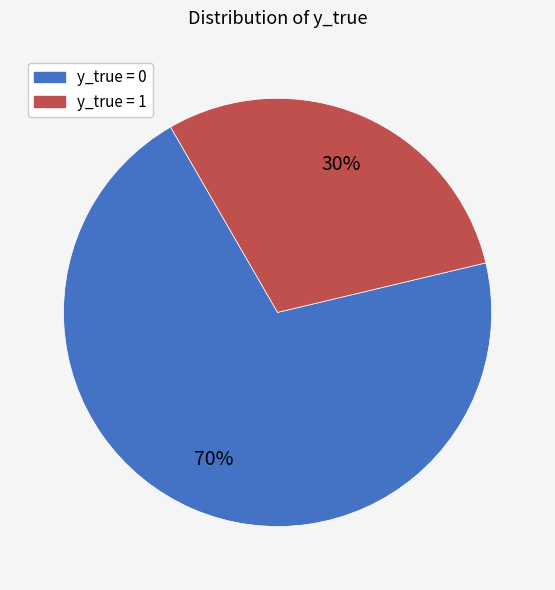

Is the sum of y_true = 0 and y_true = 1 greater than half?

Yes